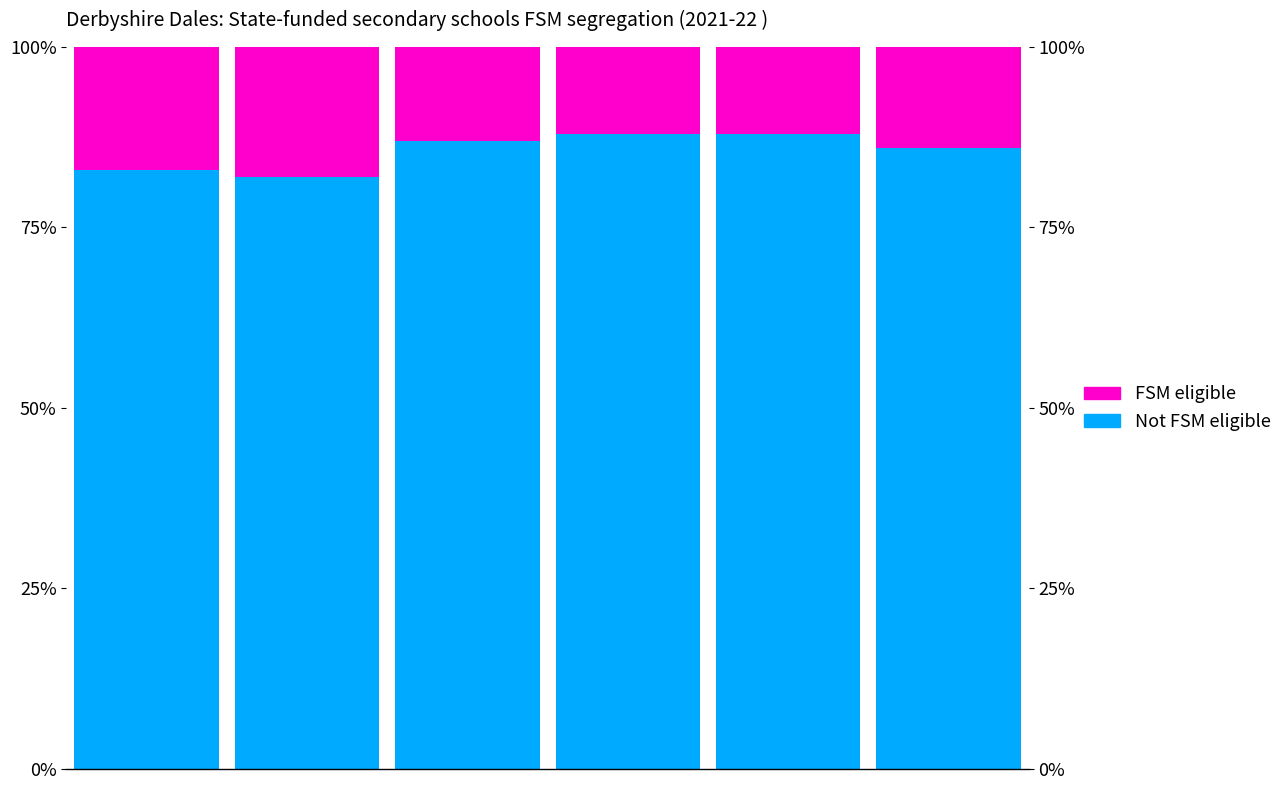

How many data points in FSM eligible are less than 14?

3